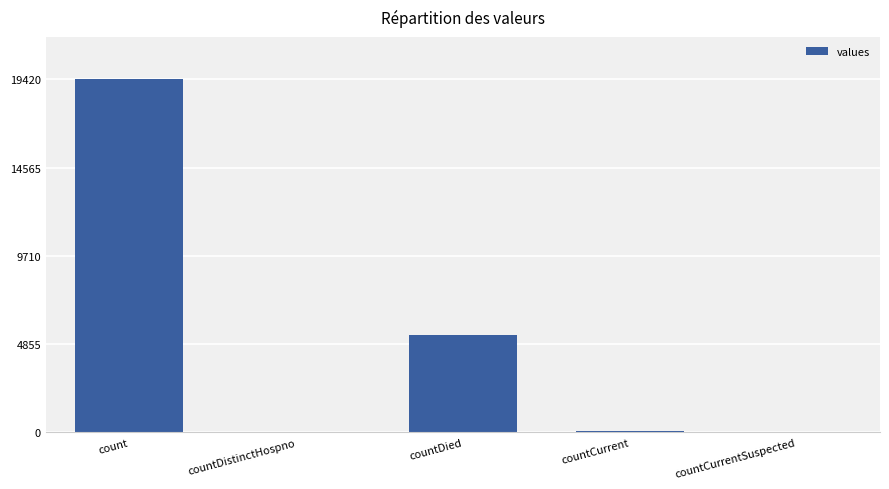

At which label is the value closest to 9710?

countDied